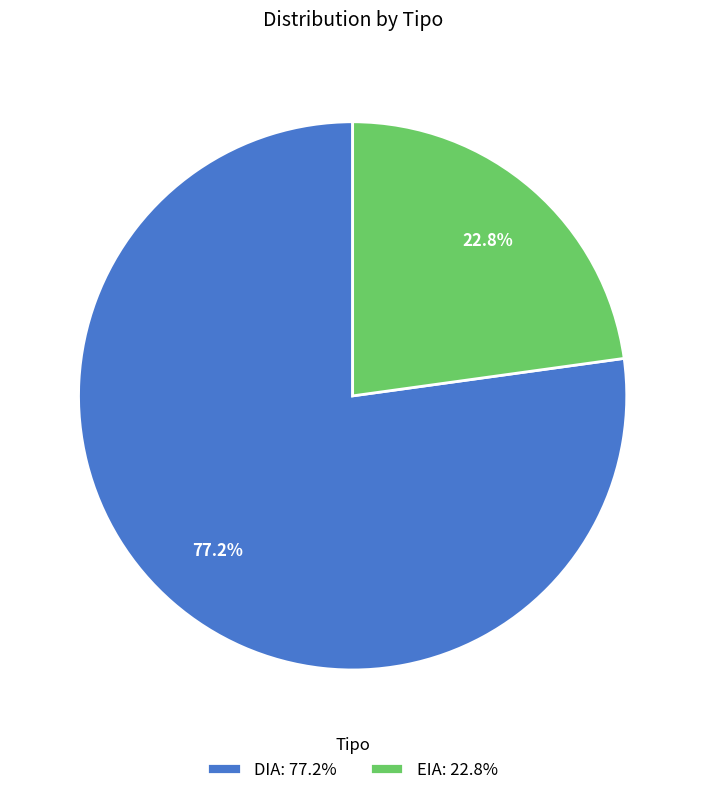

To the nearest percent, what percentage of the pie is DIA?

77%